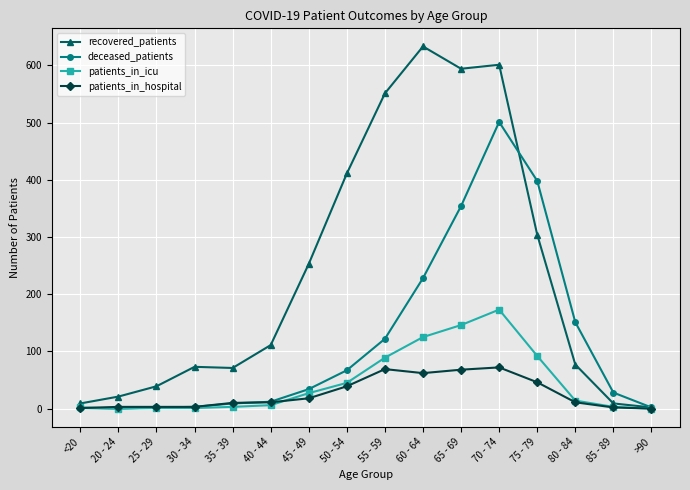

What value does the patients_in_hospital series have at 55 - 59?

69